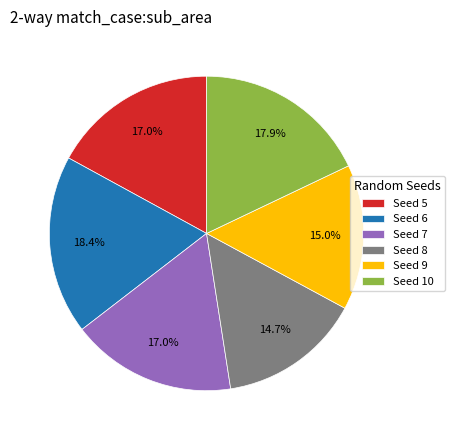

Approximately how many times larger is the value at Seed 10 compared to Seed 6?

1.0